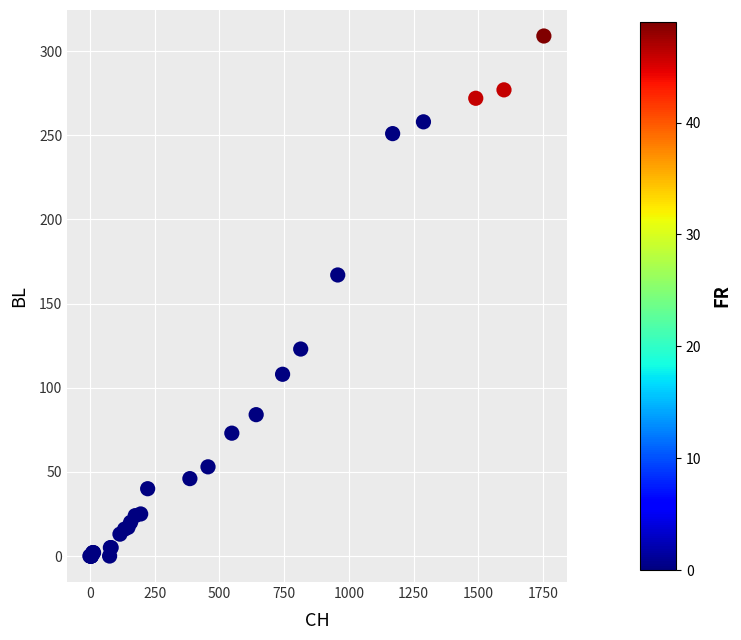

What Y value in the scatter plot is closest to 154?

167